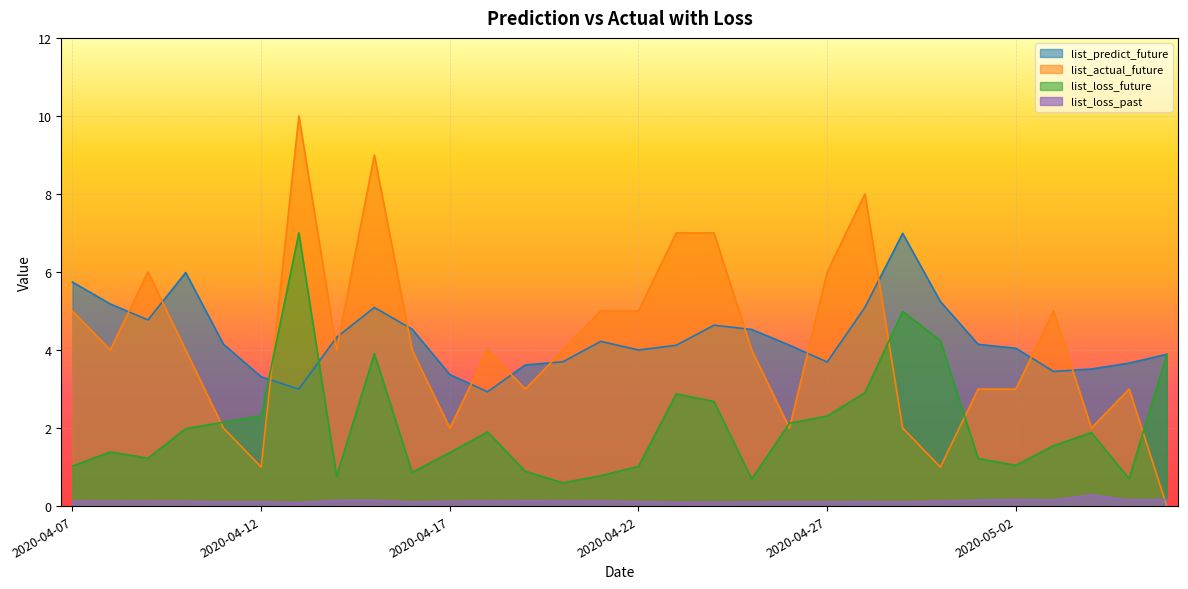

Where is the first local maximum for list_loss_future?

2020-04-08